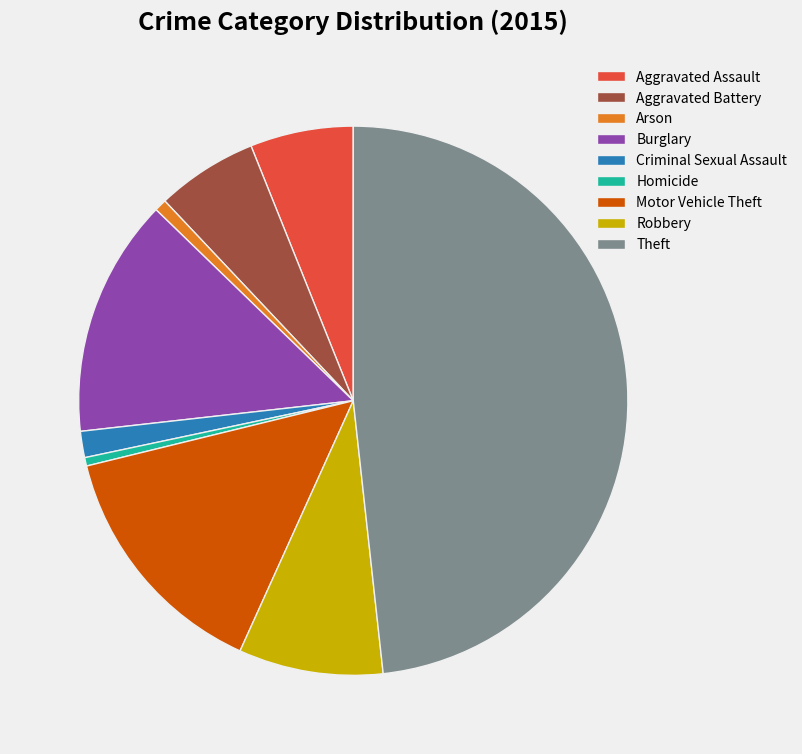

Between Motor Vehicle Theft and Criminal Sexual Assault, which is larger?

Motor Vehicle Theft